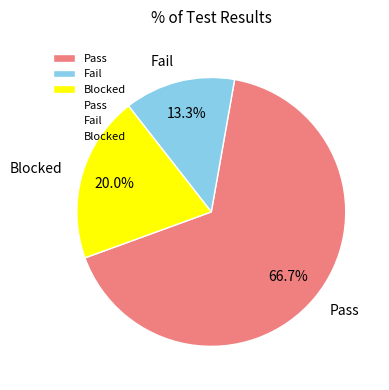

Is it true that Pass is 67% of the pie?

True